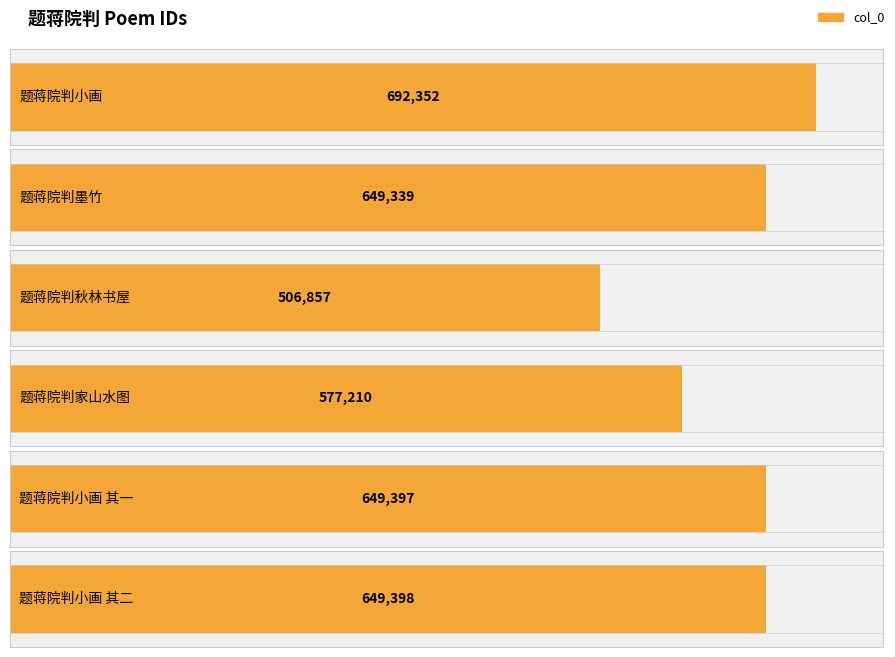

What is the smallest value displayed?

506857